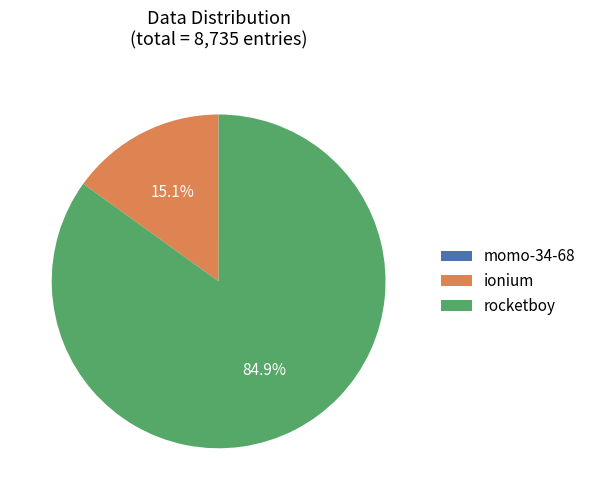

Which category has the biggest portion of the pie?

rocketboy